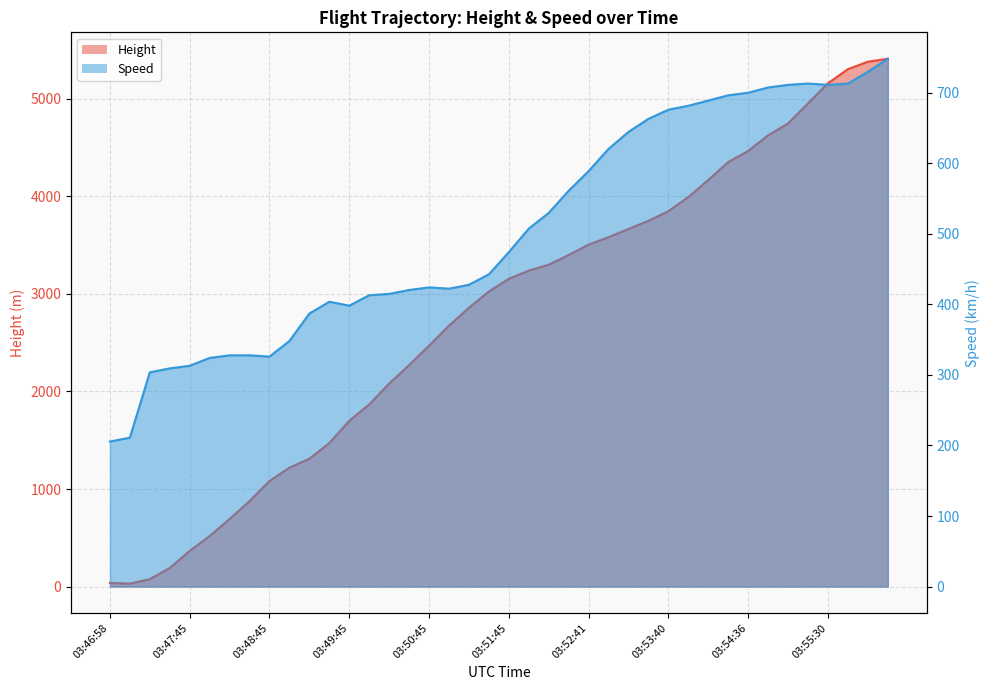

How many series are shown in this chart?

2